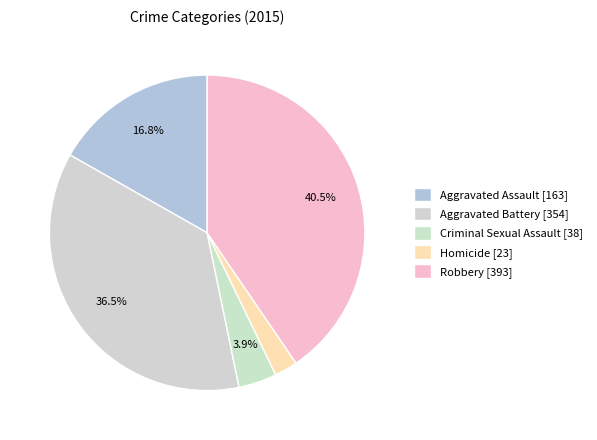

What percentage is the Criminal Sexual Assault slice, to the nearest percent?

4%